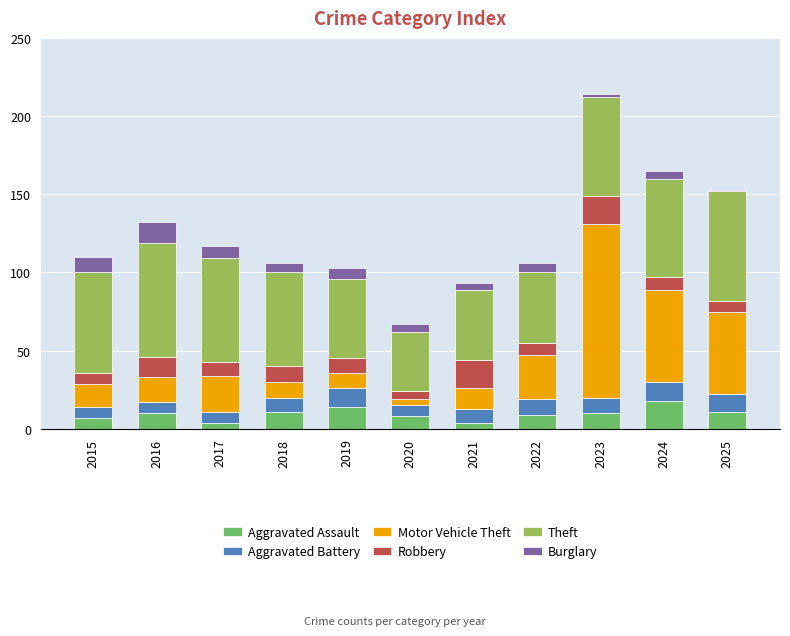

What is the difference between the second highest and minimum values in the Aggravated Assault series?

10